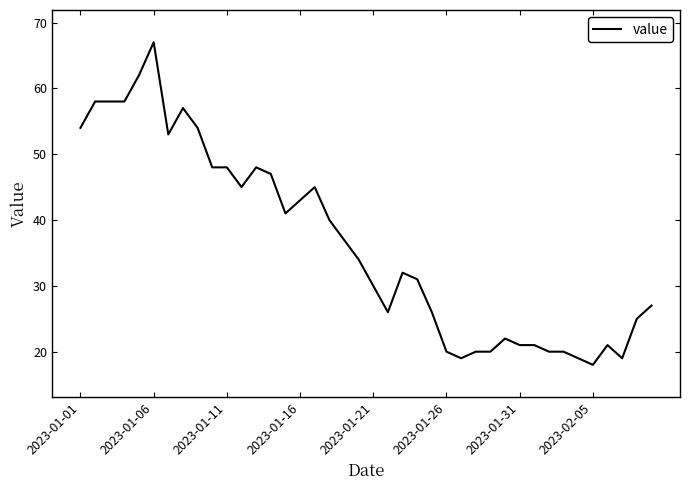

What is the minimum value shown in the chart?

18